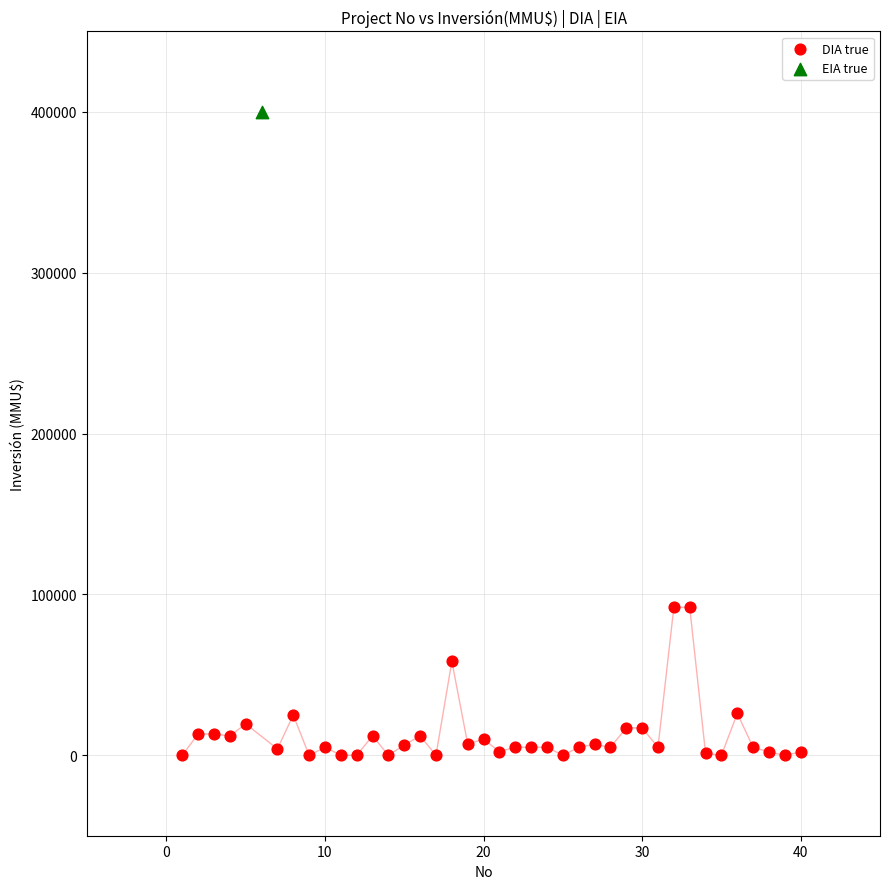

What are all the series names shown in the legend?

DIA true, EIA true